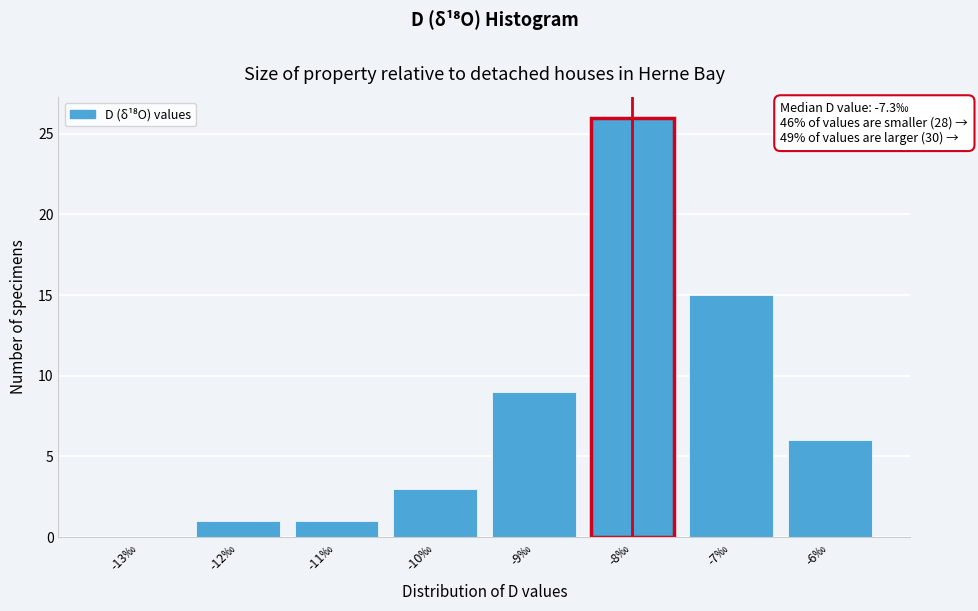

Reading left to right, what are all the values shown in this chart?

-13‰=0	-12‰=1	-11‰=1	-10‰=3	-9‰=9	-8‰=26	-7‰=15	-6‰=6